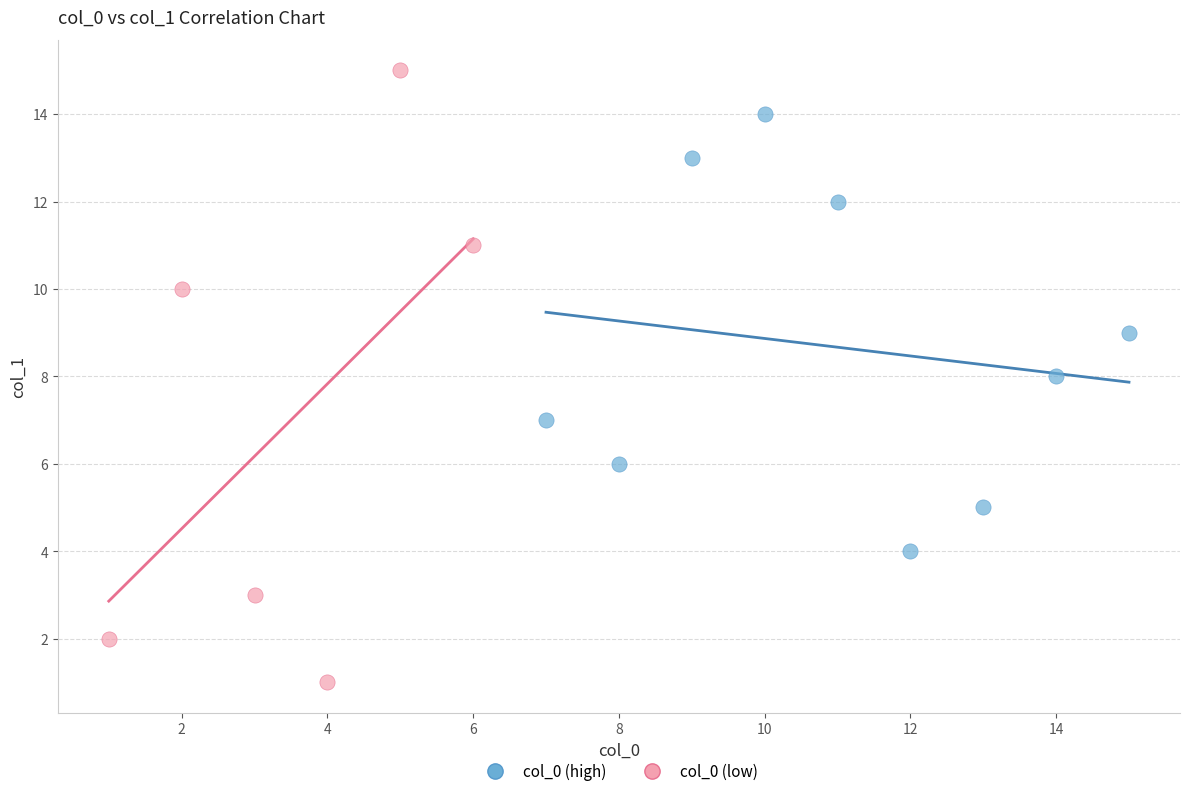

Which series contains the lowest Y value?

col_0 (low)